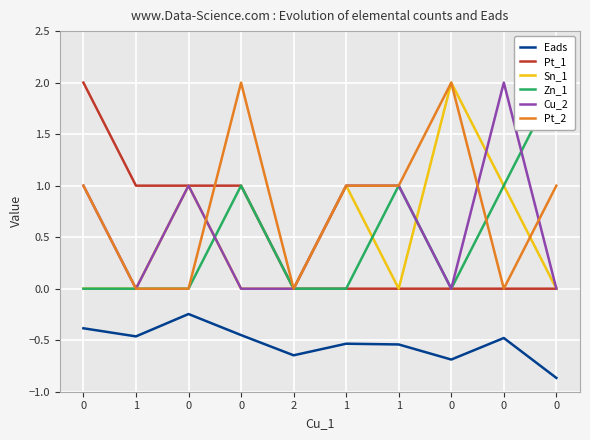

How many lines are shown in the chart?

6